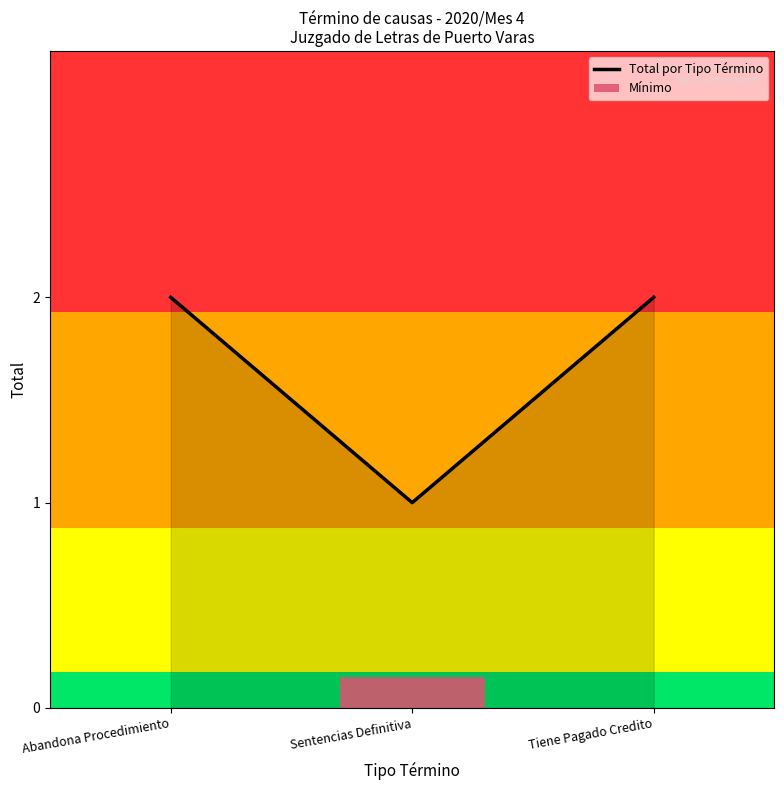

Rank the categories by value from lowest to highest.

Sentencias Definitiva, Abandona Procedimiento, Tiene Pagado Credito